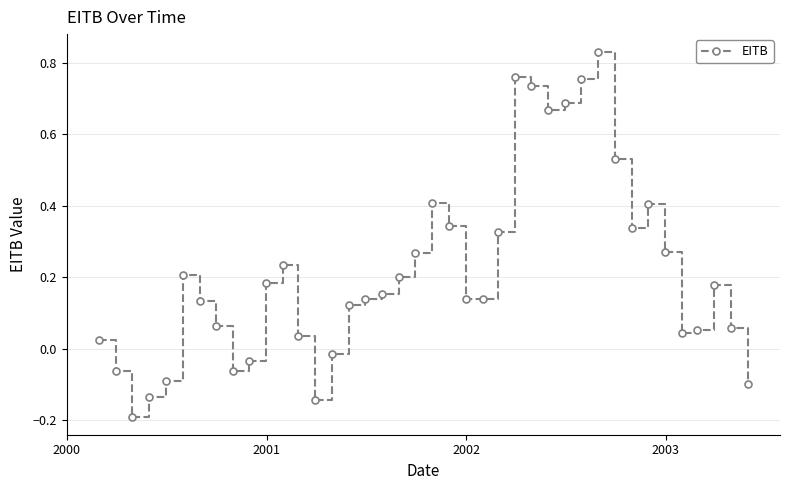

True or false: the data has more than 1 interior local peaks.

True